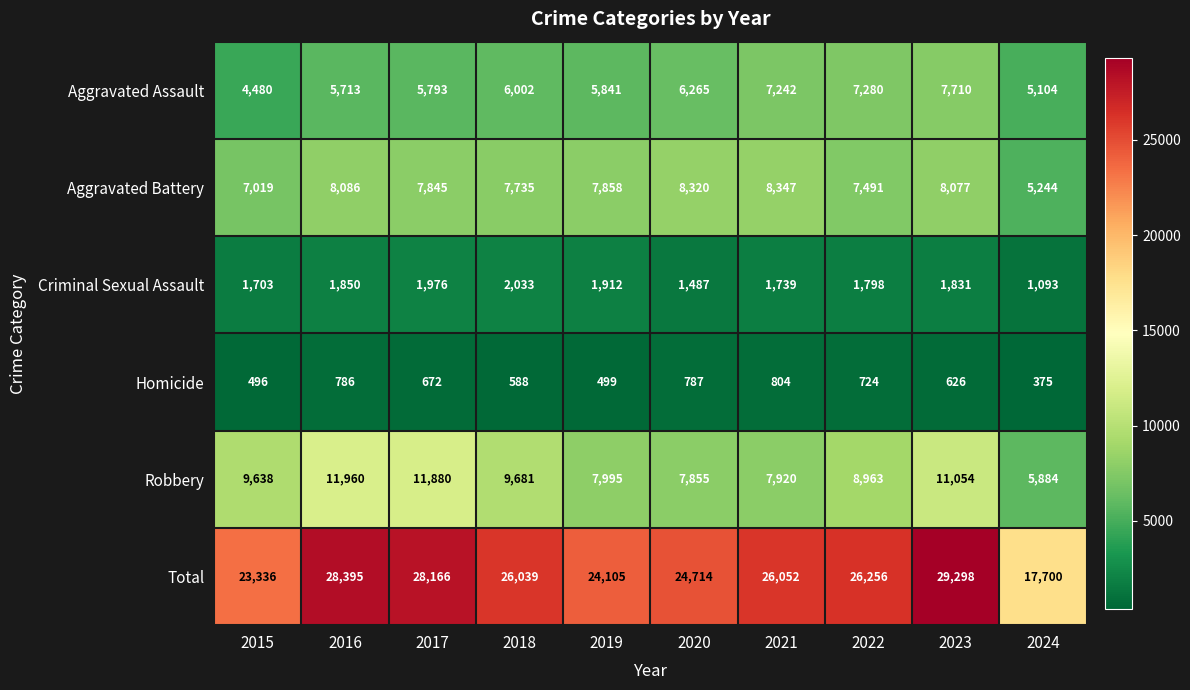

What is the sum of all Robbery values?

92830